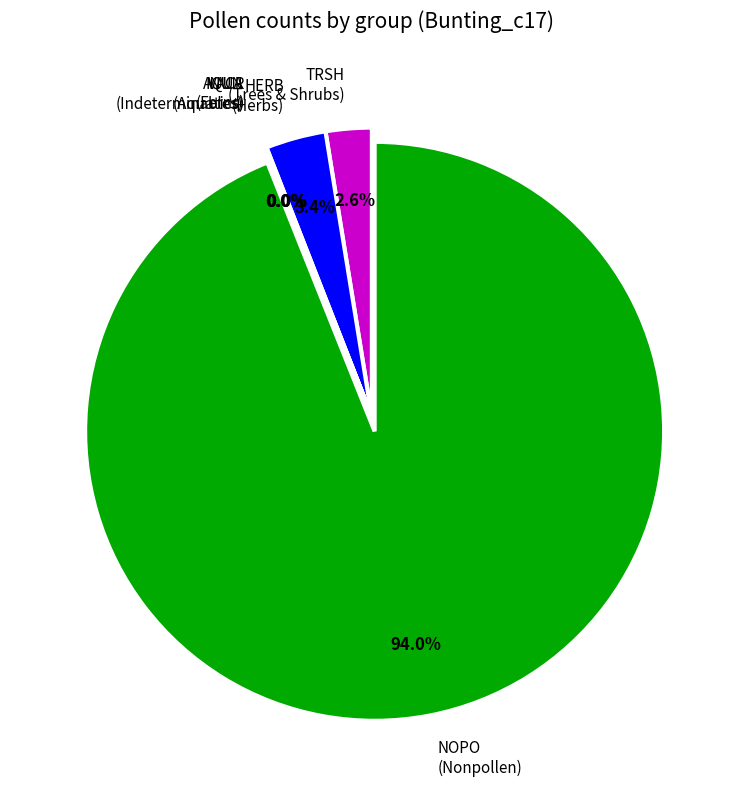

How much of the chart is everything except HERB (Herbs)?

96.6%